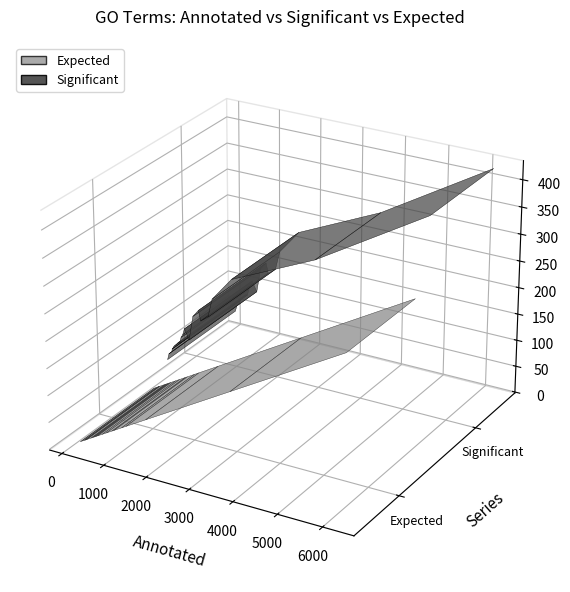

Reading left to right, what are all the values shown in this chart?

Annotated: 1729.0	923.0	1260.0	787.0	575.0	532.0	490.0	309.0	976.0	265.0	275.0	184.0	412.0	1155.0	257.0	454.0	3687.0	147.0	6241.0	688.0
Significant: 227.0	153.0	181.0	139.0	111.0	99.0	93.0	72.0	134.0	66.0	67.0	55.0	81.0	145.0	61.0	81.0	300.0	43.0	426.0	92.0
Expected: 82.2	43.9	59.9	37.4	27.3	25.3	23.3	14.7	46.4	12.6	13.1	8.8	19.6	54.9	12.2	21.6	175.3	7.0	296.7	32.7